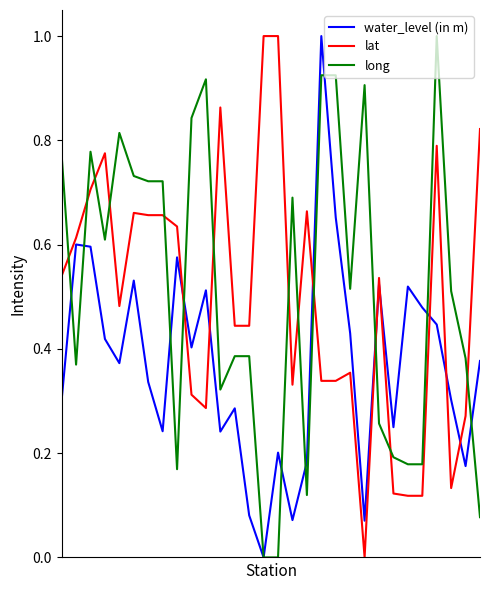

True or false: water_level (in m) and lat cross at least once.

True